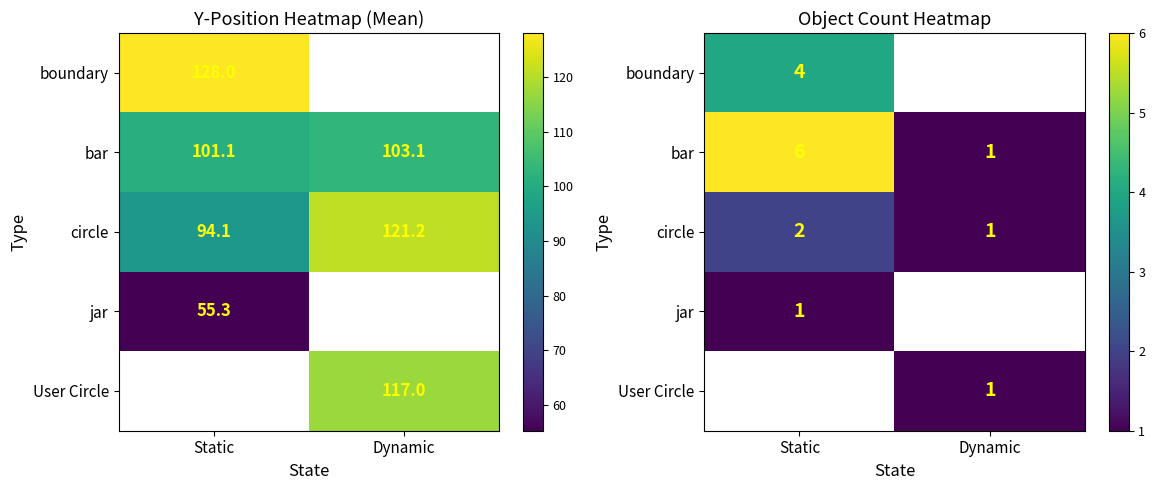

What value does the bar series have at Dynamic?

1.0